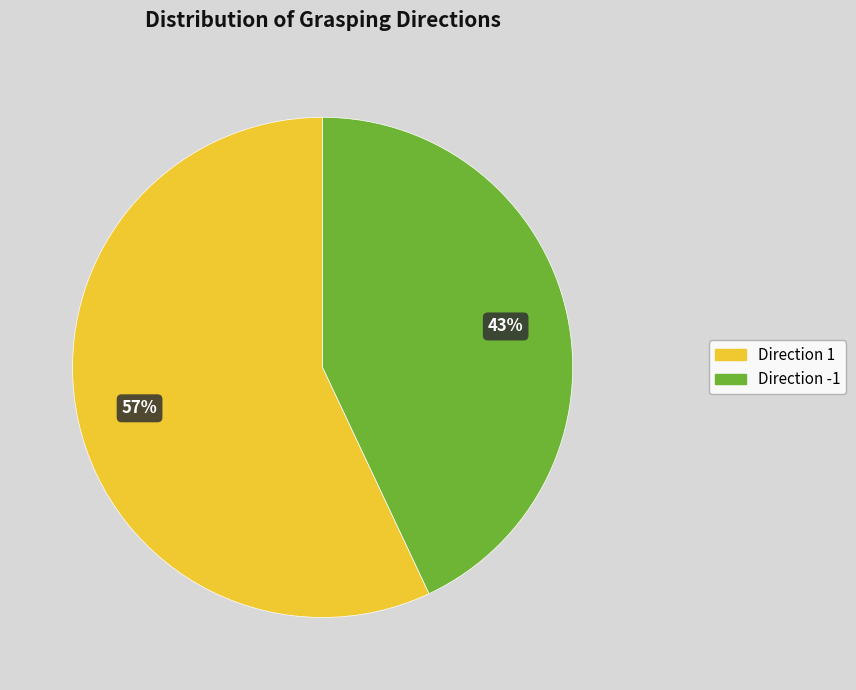

To the nearest percent, what is the average slice percentage?

50%